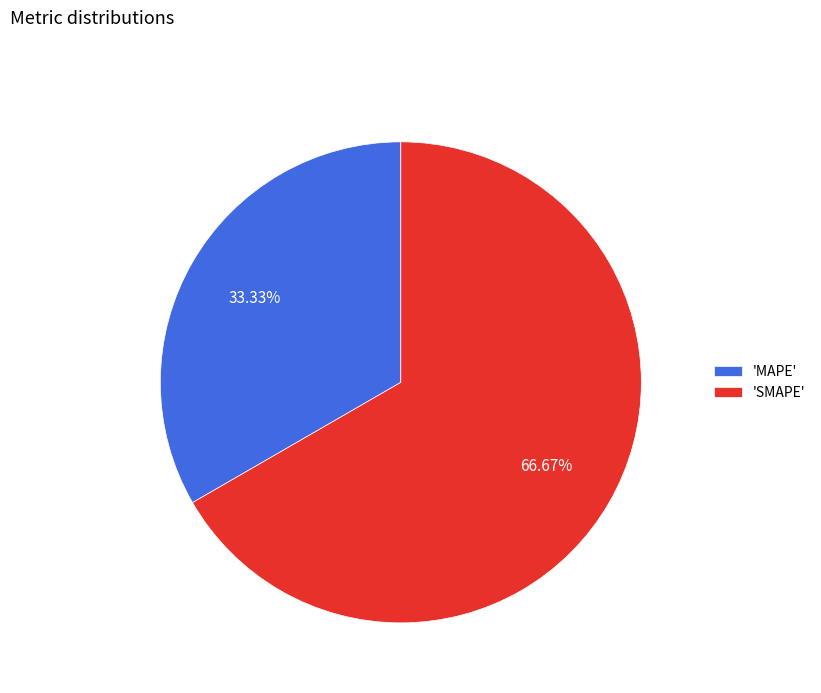

Is there any slice that represents more than half of the pie?

Yes